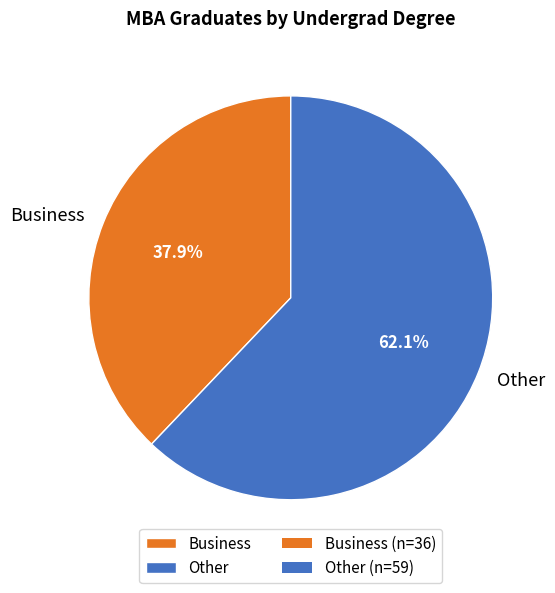

To the nearest percent, what is the combined percentage of Business and Other?

100%